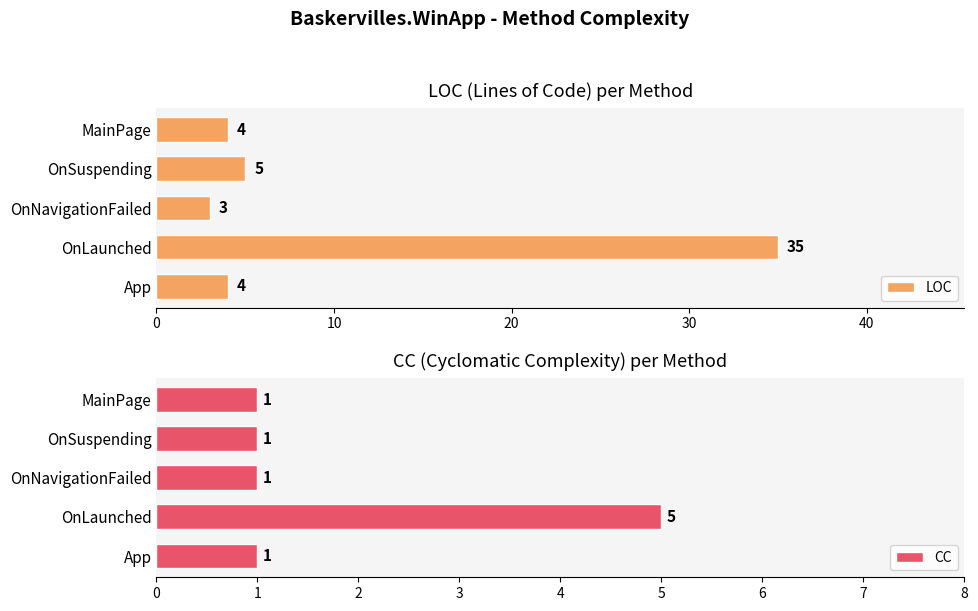

Is it true that LOC equals 2 at MainPage?

False